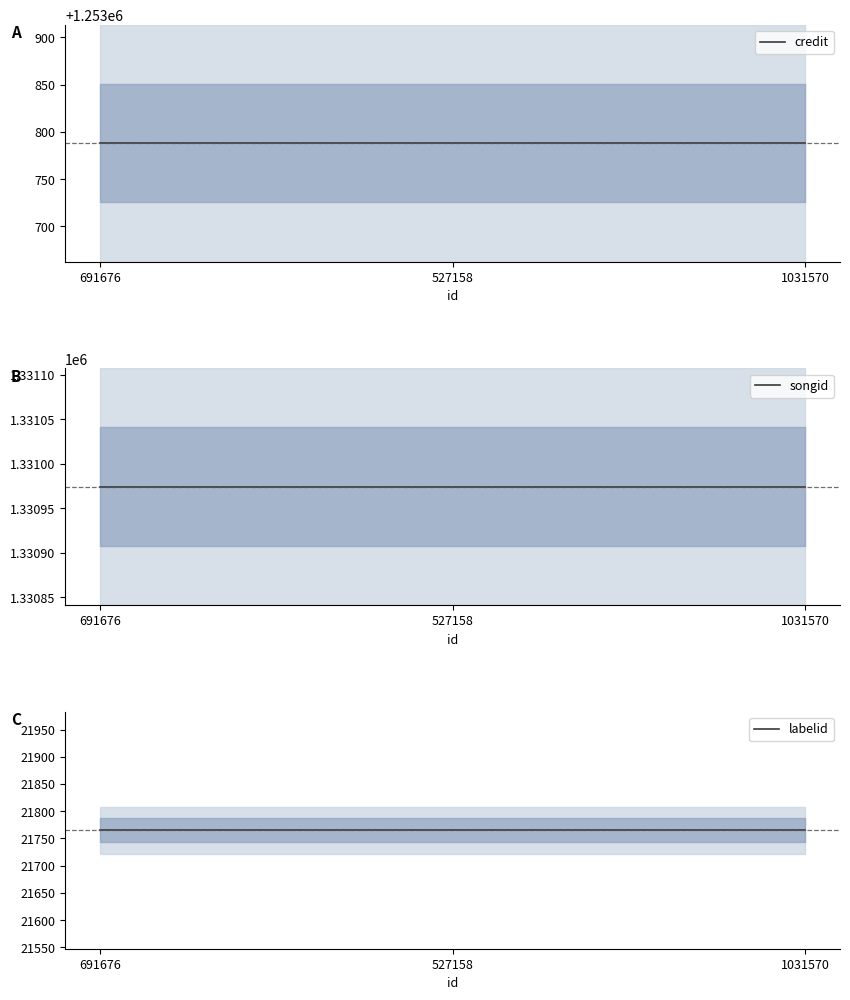

Where is credit nearest to the value 1253788?

691676